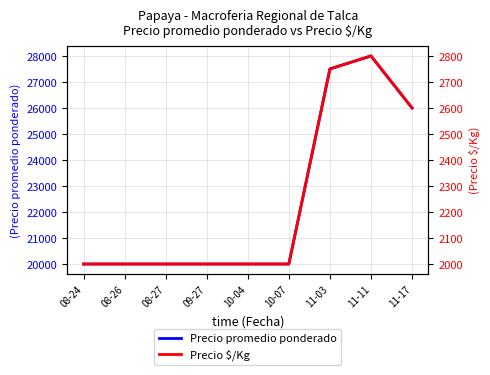

What is the label of the 1st point from the right?

11-17